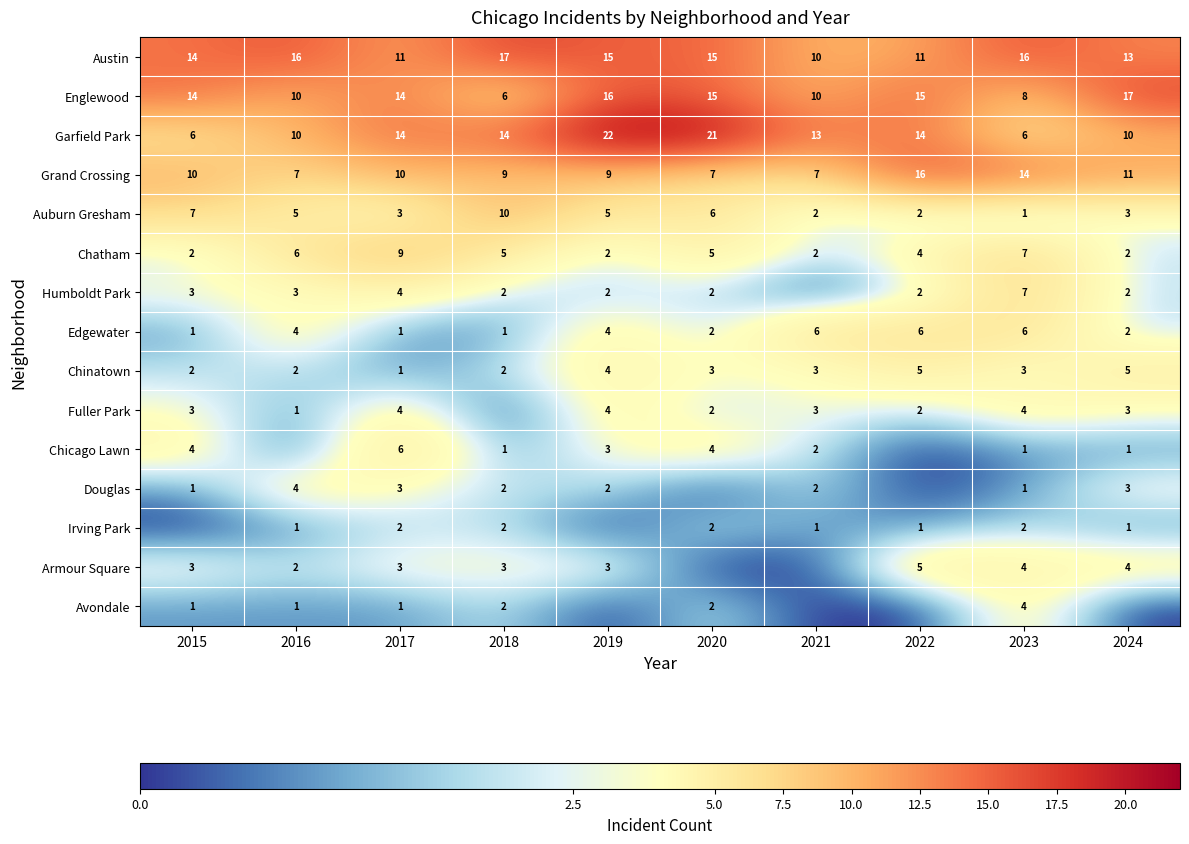

What is the maximum value for Auburn Gresham?

10